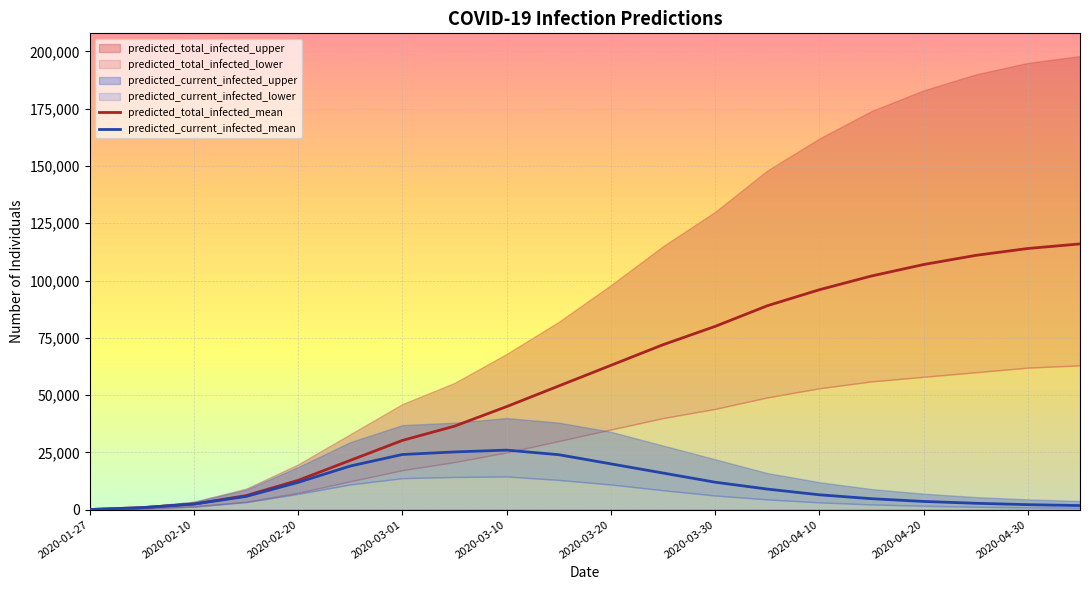

The value of predicted_current_infected_lower at 2020-03-25 is 8500. True or false?

True